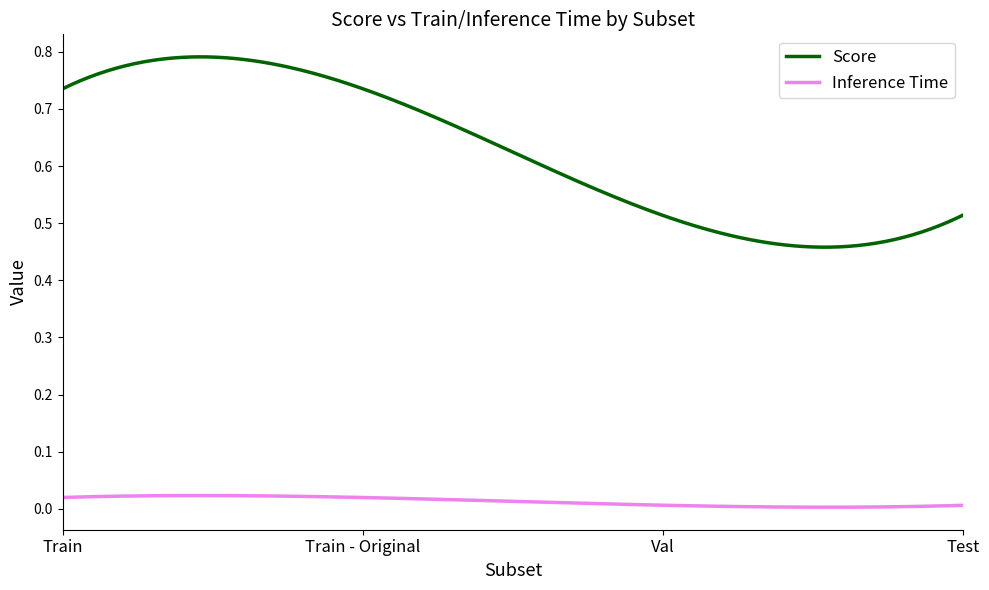

Which series has the widest spread of values?

Score